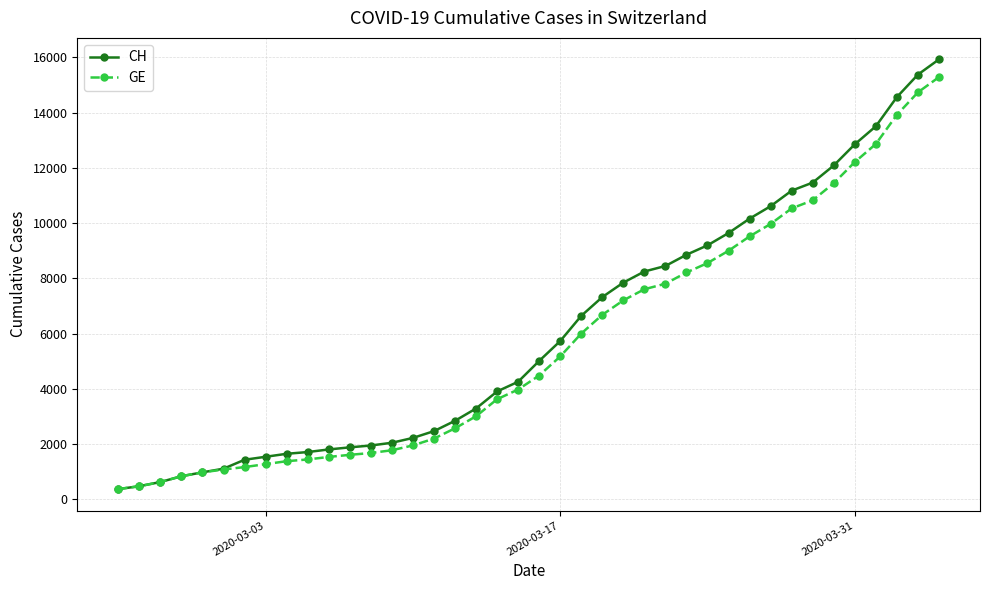

What is the value of the CH point at the 9th from the left?

1652